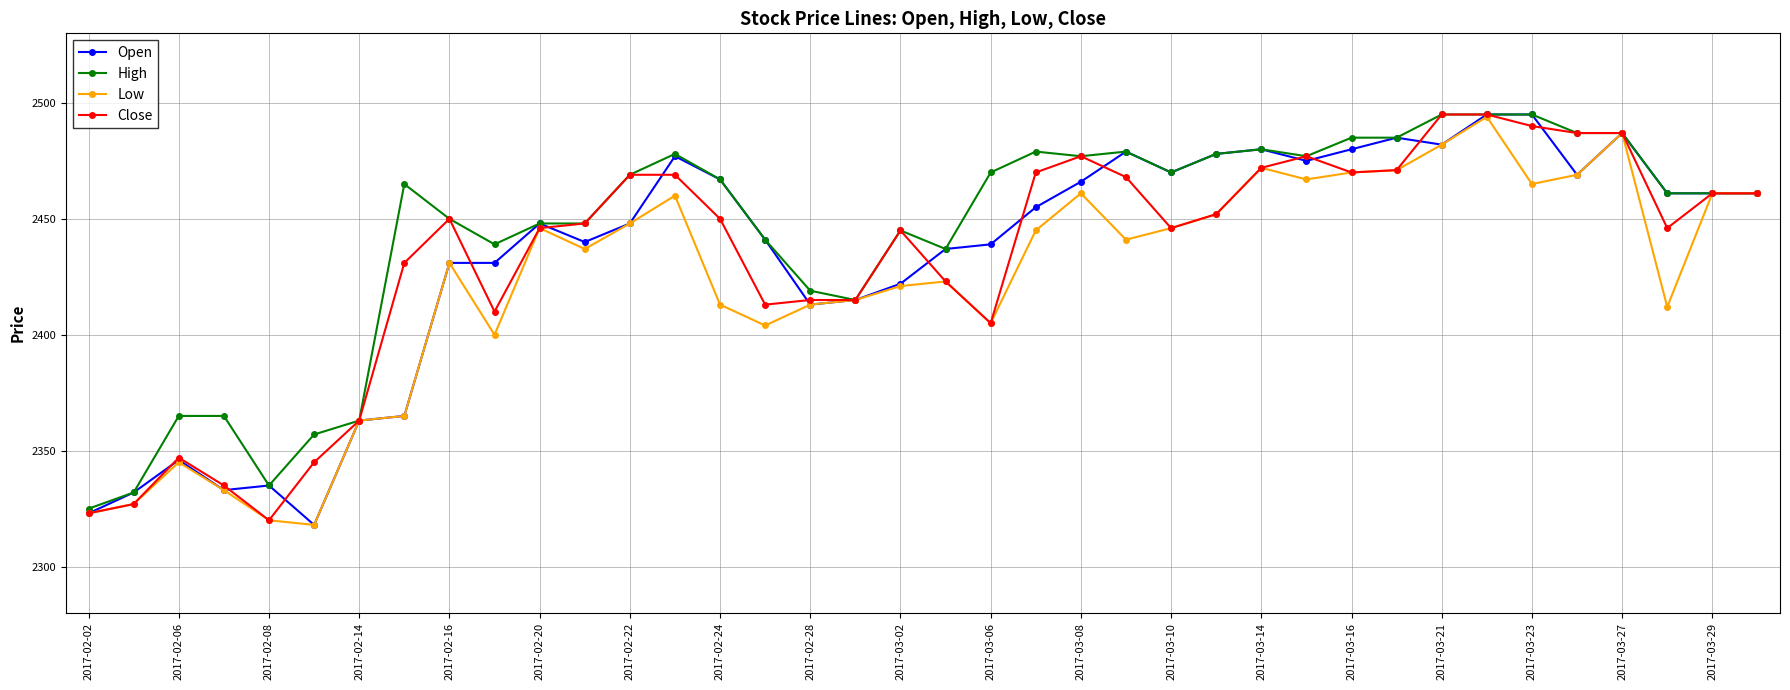

What is the value of the Open point at the 38th from the left?

2461